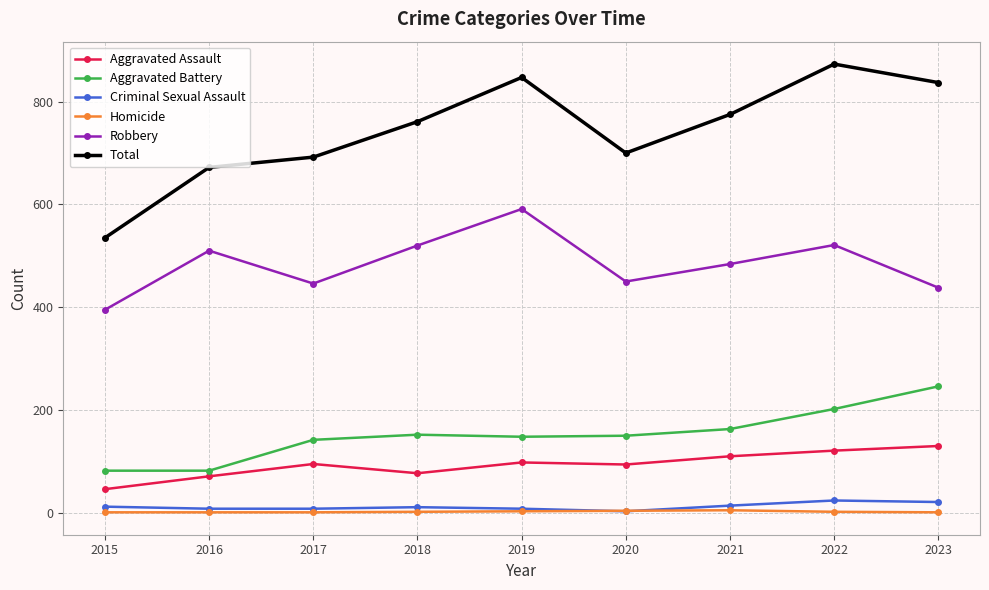

Which category has the highest value across all series?

2022